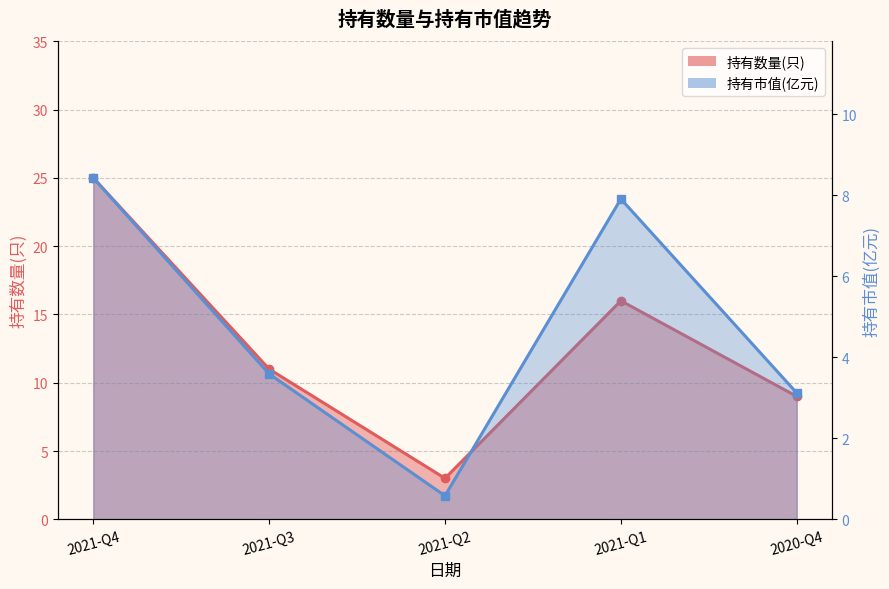

List the labels in order of 持有市值(亿元) value, smallest first.

2021-Q2, 2020-Q4, 2021-Q3, 2021-Q1, 2021-Q4